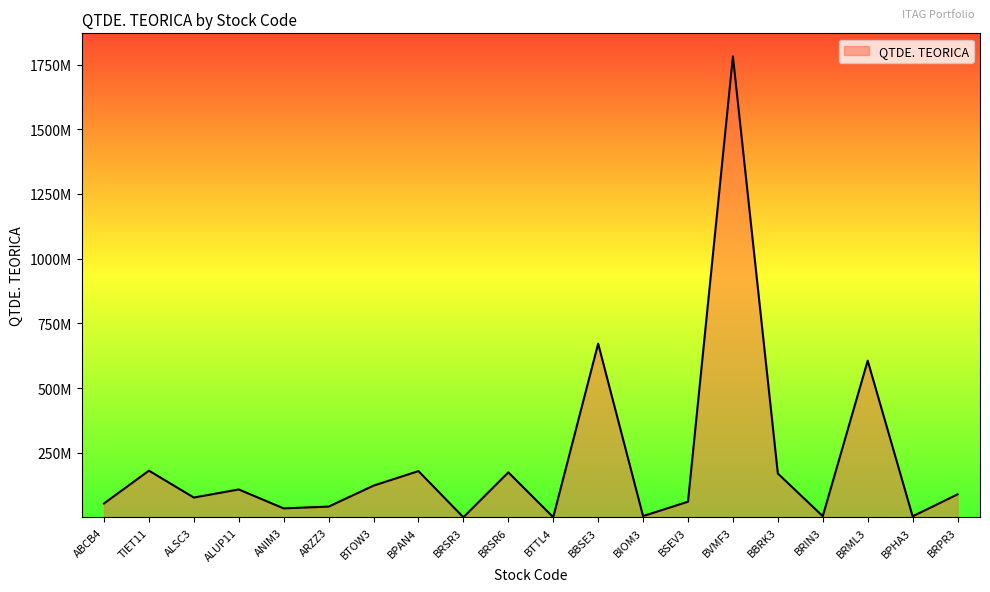

Rank the categories by value from highest to lowest.

BVMF3, BBSE3, BRML3, TIET11, BPAN4, BRSR6, BBRK3, BTOW3, ALUP11, BRPR3, ALSC3, BSEV3, ABCB4, ARZZ3, ANIM3, BIOM3, BRIN3, BPHA3, BTTL4, BRSR3